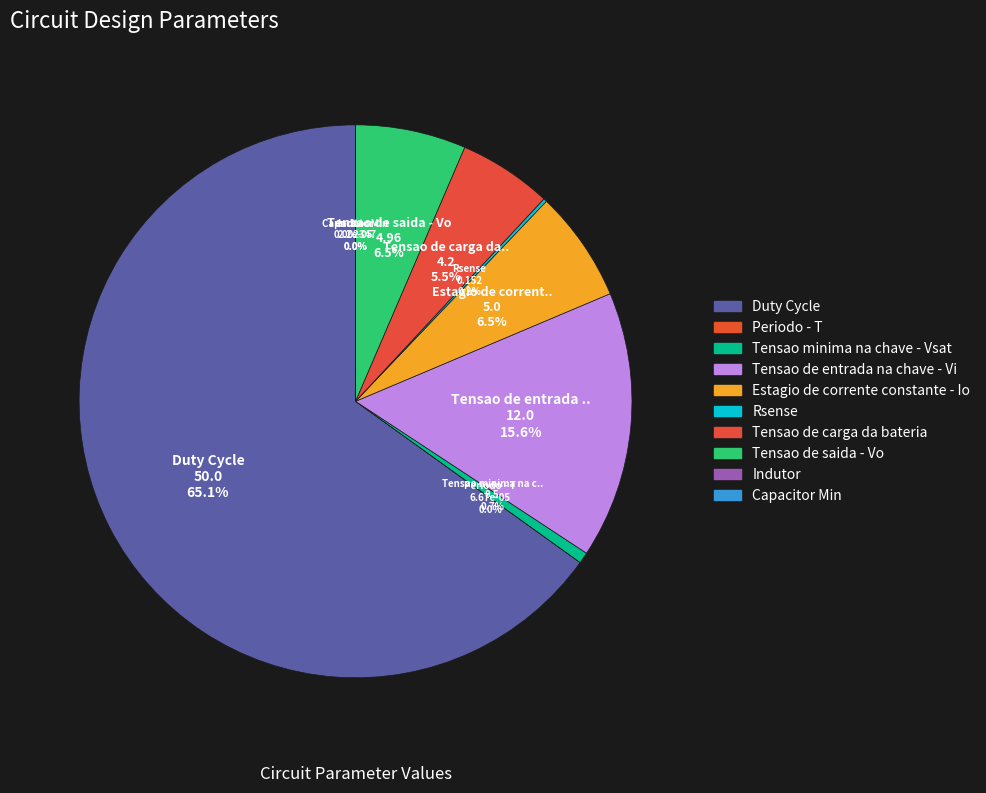

Which category has the biggest portion of the pie?

Duty Cycle